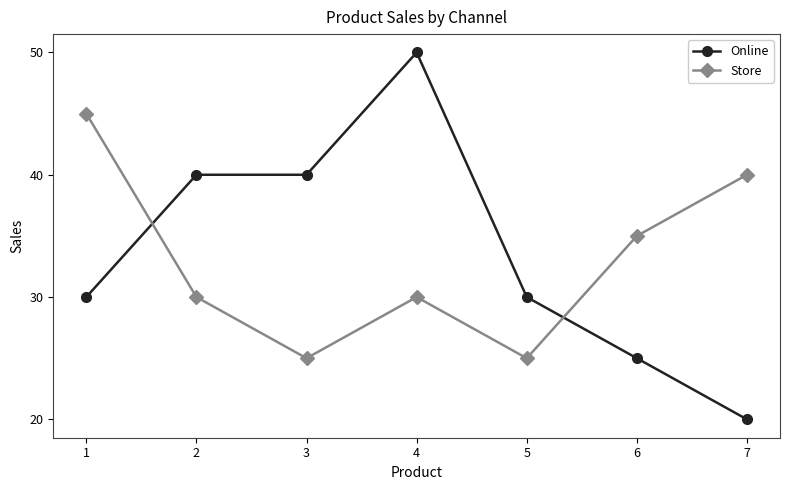

What is the minimum value shown in the chart?

20